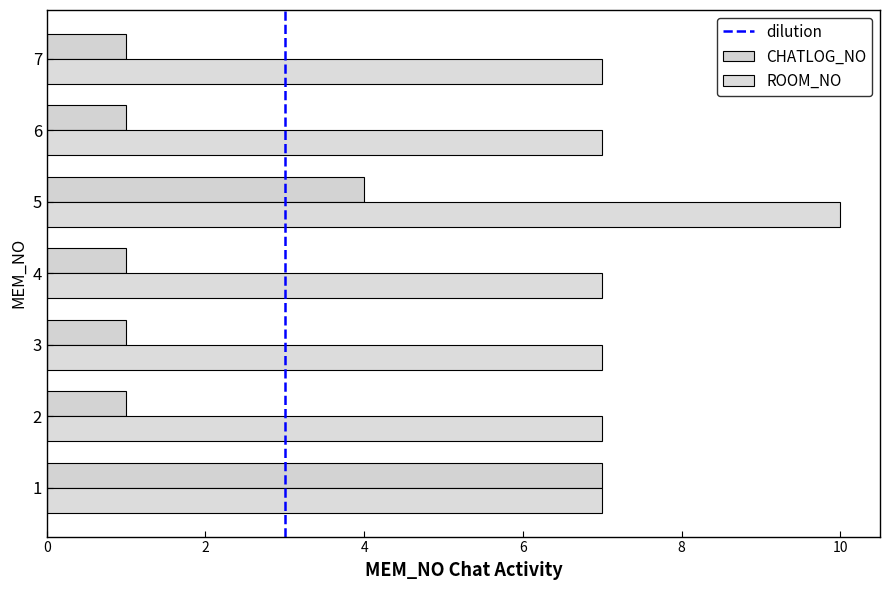

How many data points does each series have?

7